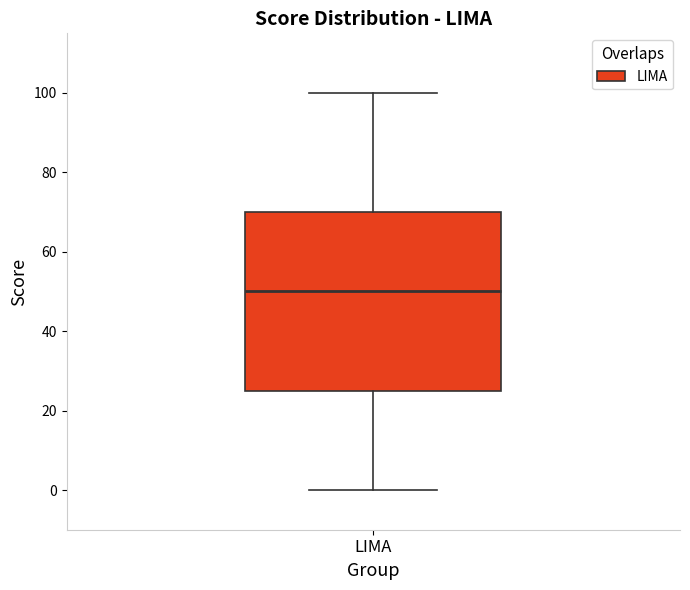

Transcribe this box plot: give where the median line is, the range the box spans, and where the two whiskers end, as read against the y-axis. The values are not printed on the chart, so give them approximately, as read against the axis.

median 50, box 26 to 70, whiskers 0 to 100